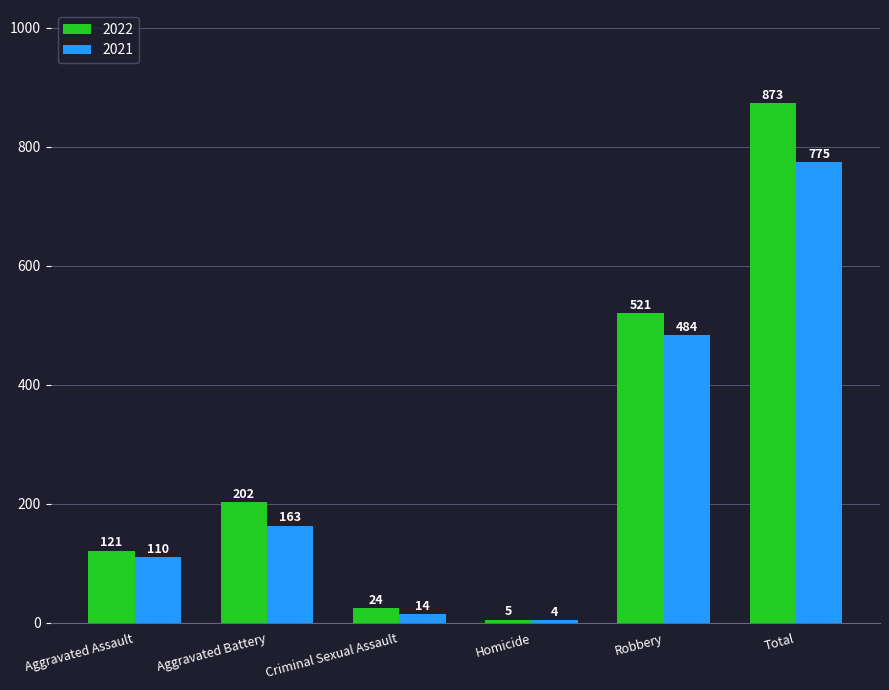

What are all the series names shown in the legend?

2022, 2021